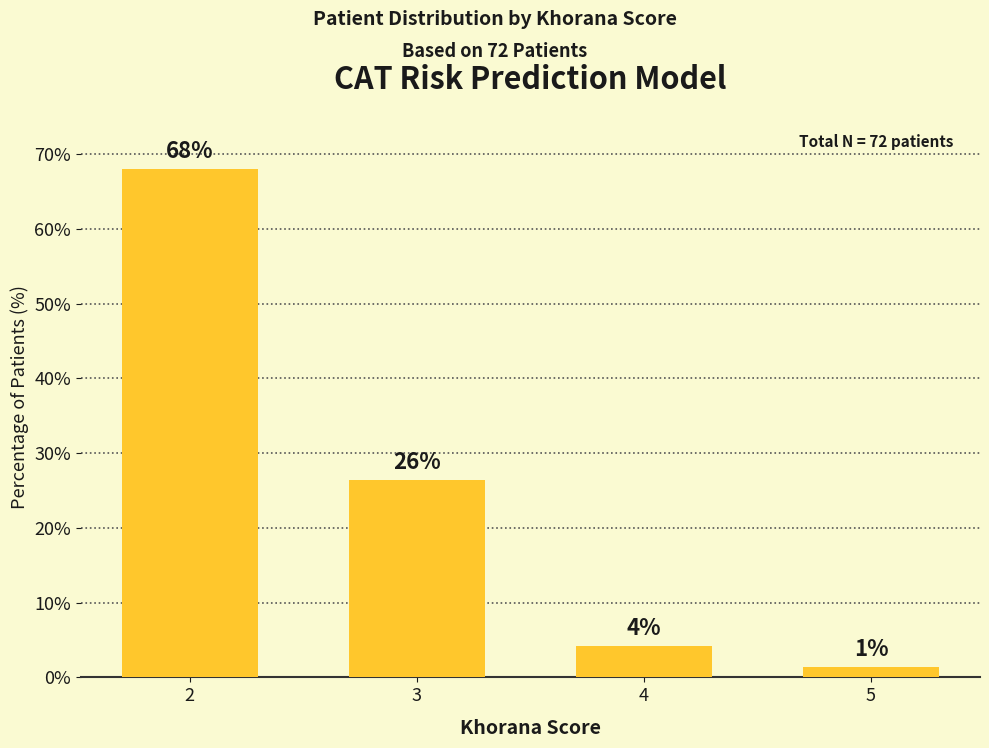

How many bars are there in total?

4